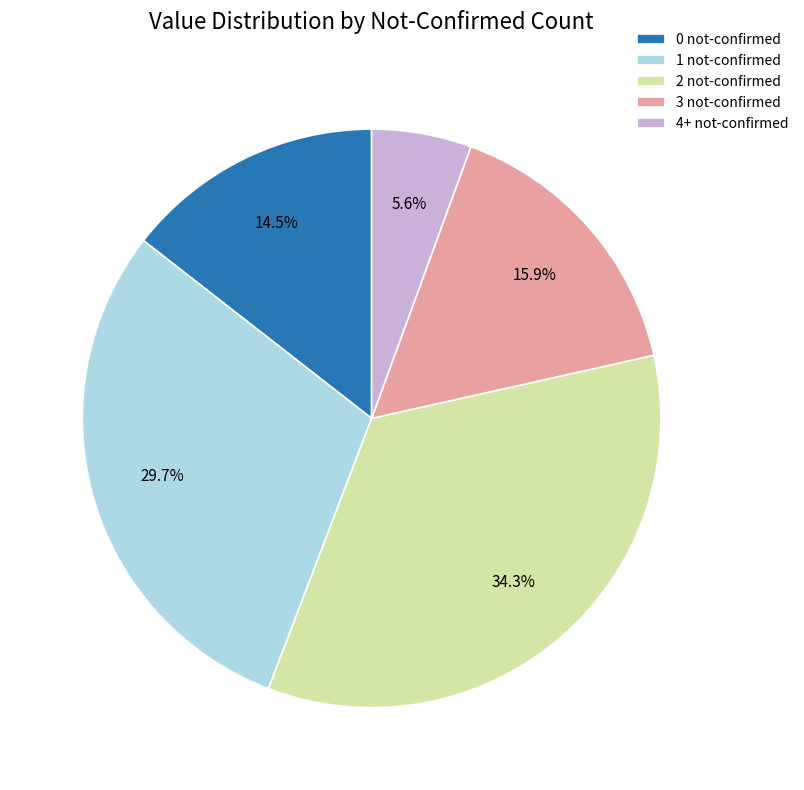

What is the ratio of the value at 4+ not-confirmed to the value at 0 not-confirmed?

0.4